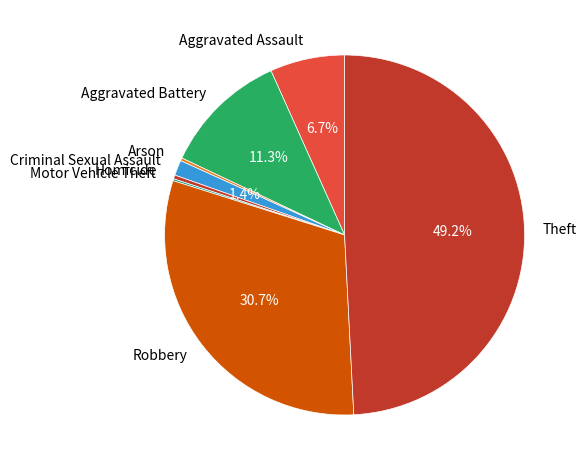

Does Robbery account for over 50% of the chart?

No